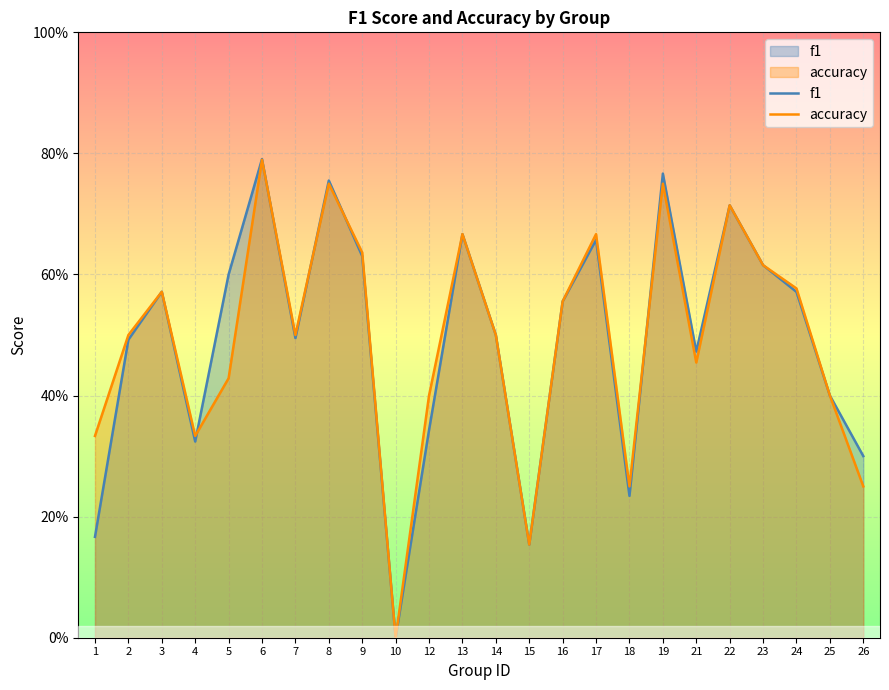

Which category has the lowest value across all series?

10